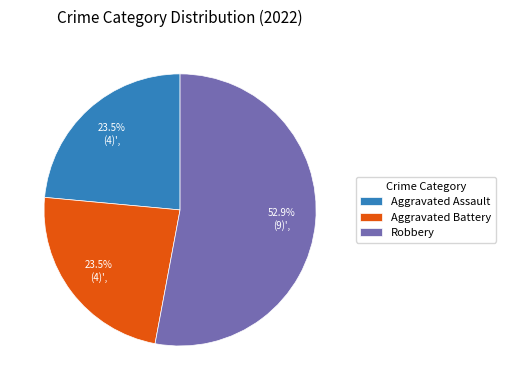

Which slice is the largest?

Robbery